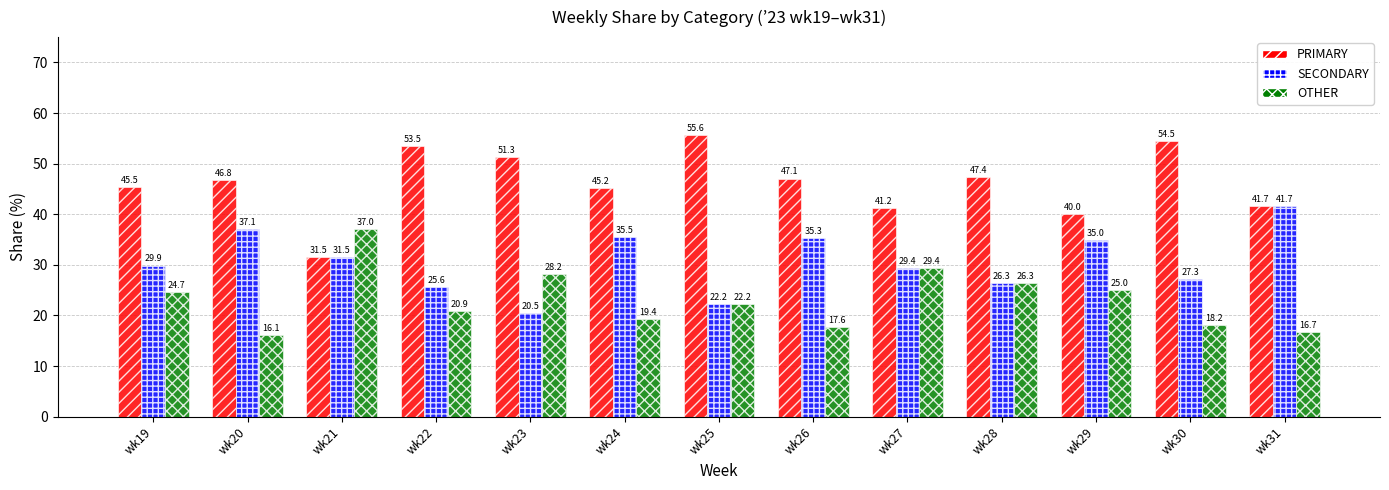

What is the value of the SECONDARY bar at the 3rd from the left?

31.5